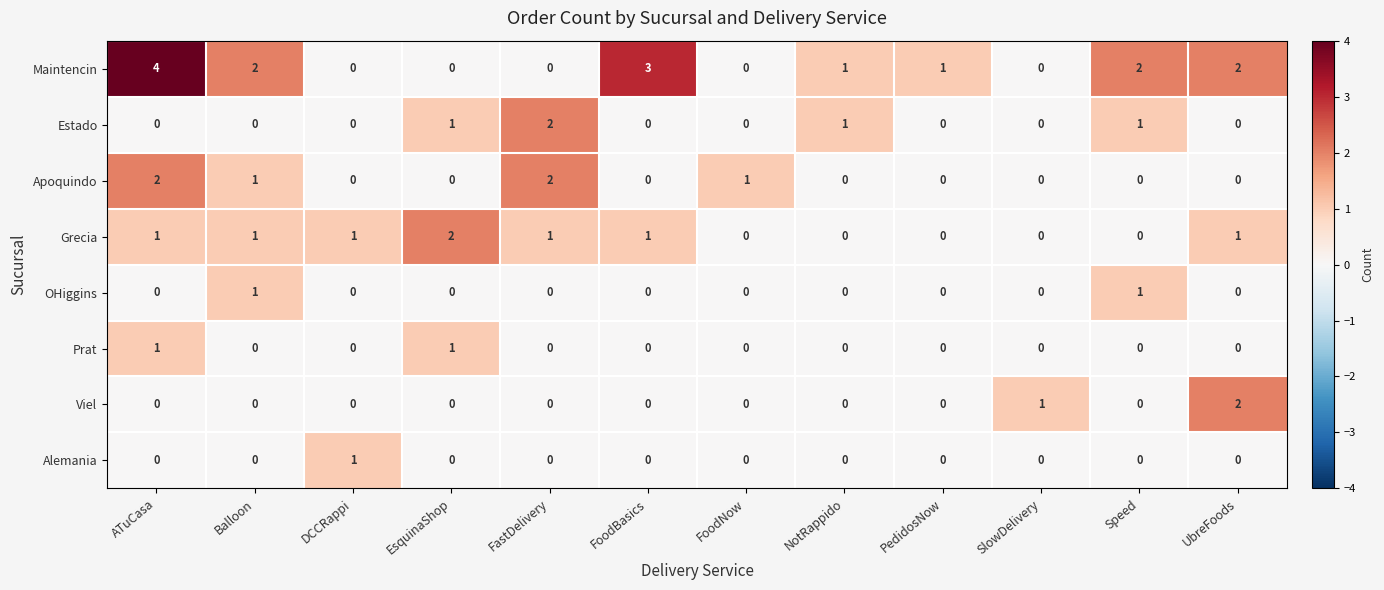

Which series has the largest total across all categories?

Maintencin